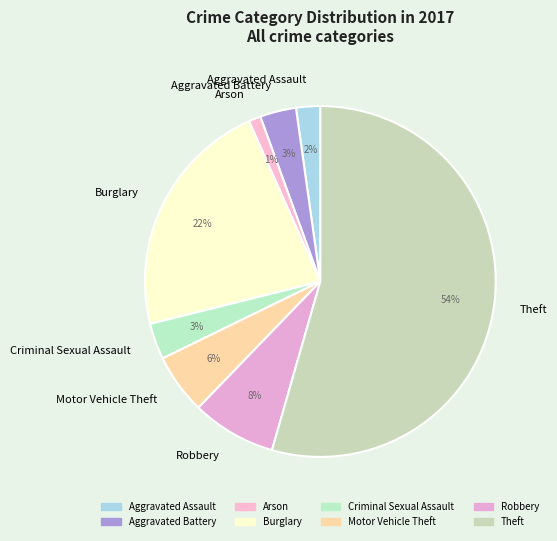

True or false: Burglary accounts for 22% of the total.

True